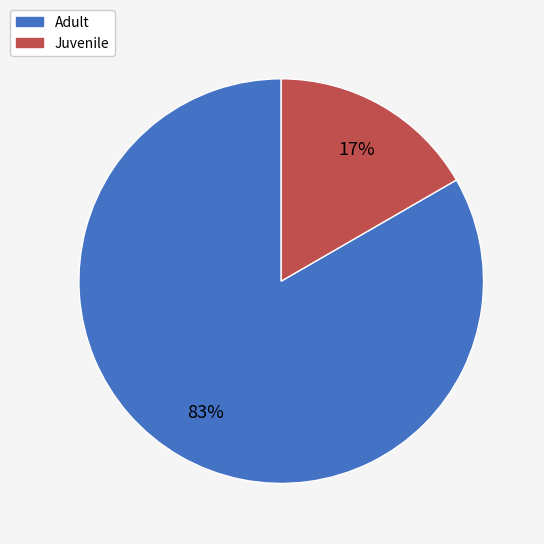

Combined, do Juvenile and Adult account for over 50%?

Yes